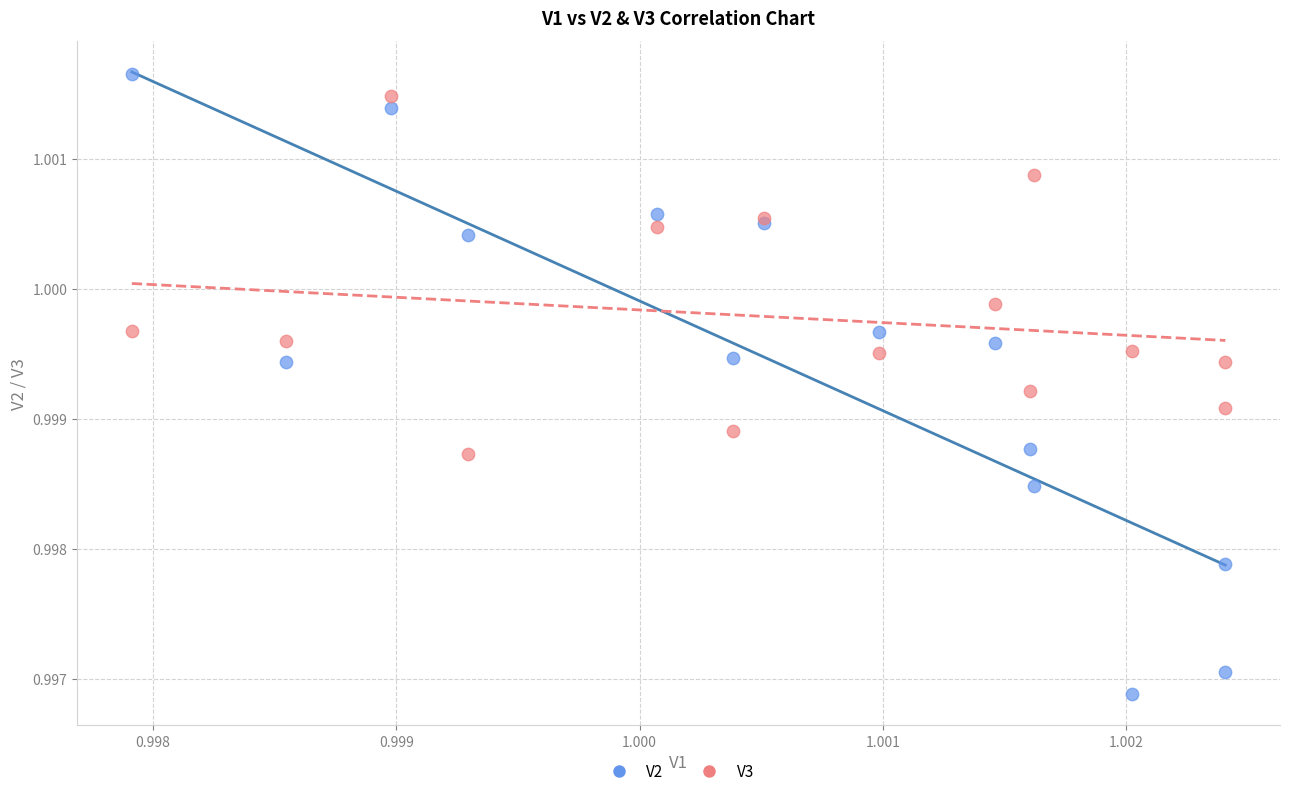

What are all the series names shown in the legend?

V2, V3